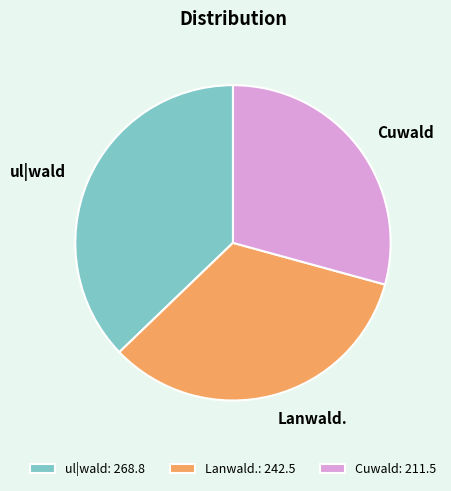

True or false: Lanwald. accounts for 23% of the total.

False